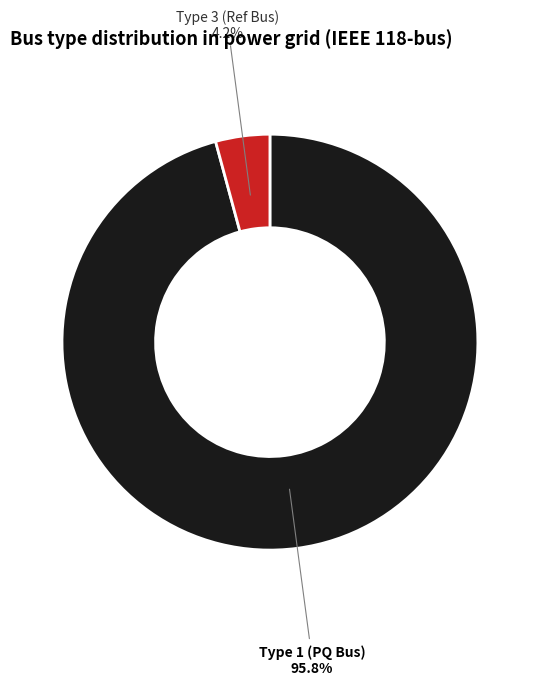

Is there any slice that represents more than half of the pie?

Yes